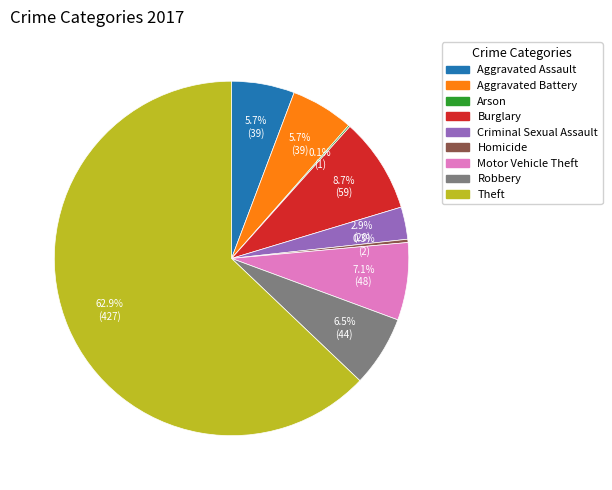

Is Criminal Sexual Assault the majority of the pie?

No